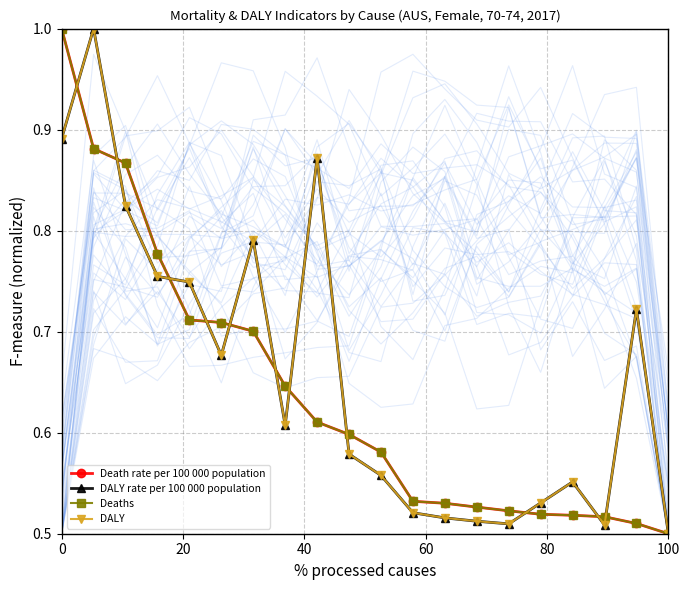

Where is Death rate per 100 000 population nearest to the value 0?

100